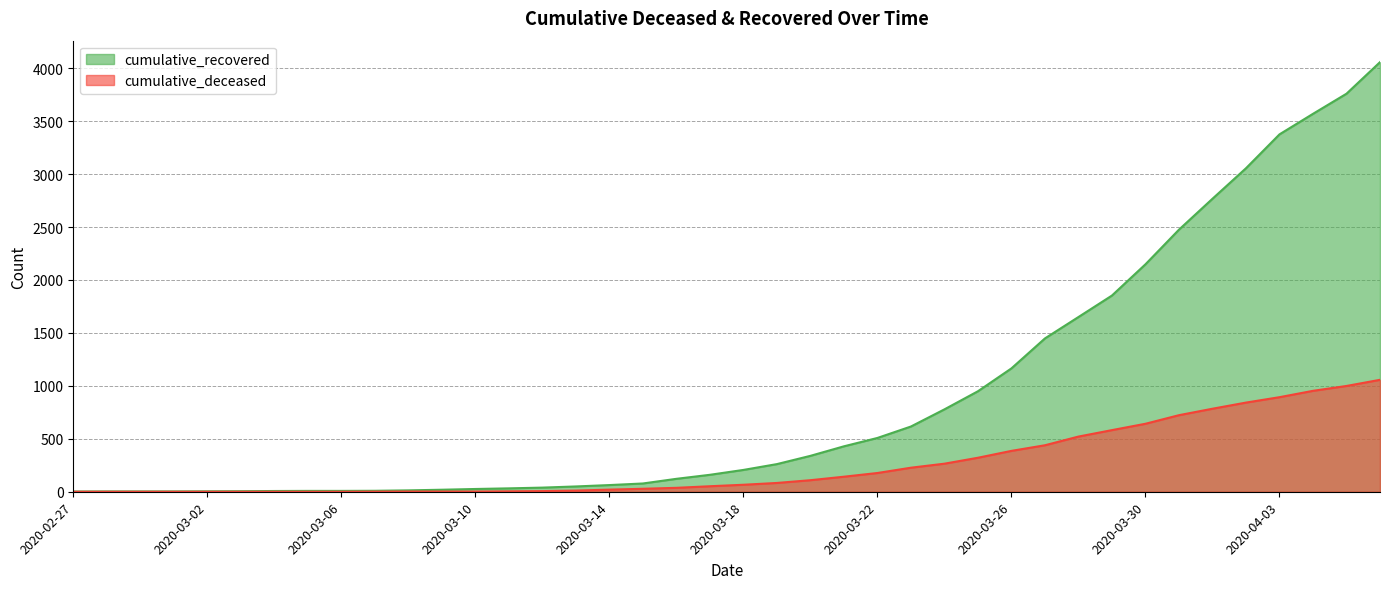

What is the difference between the cumulative_deceased values at 2020-03-23 and 2020-03-06?

227